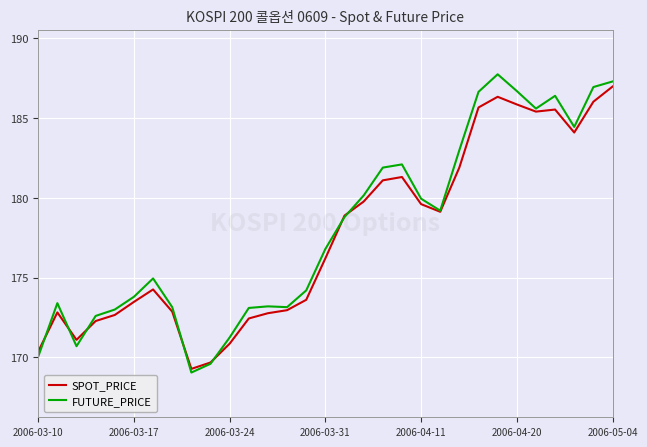

What is the highest value of the FUTURE_PRICE series?

187.8